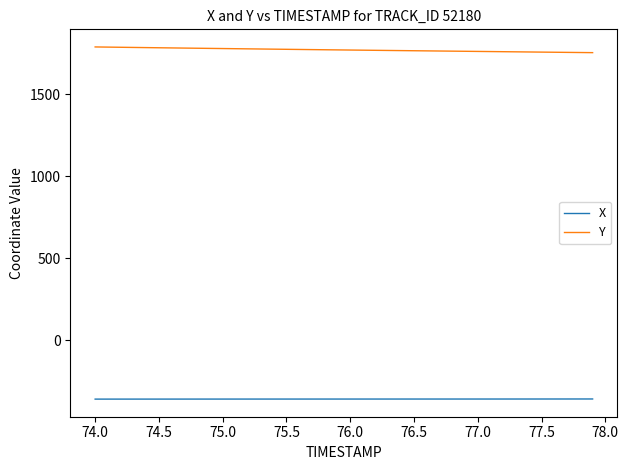

What is the smallest value displayed?

-359.0